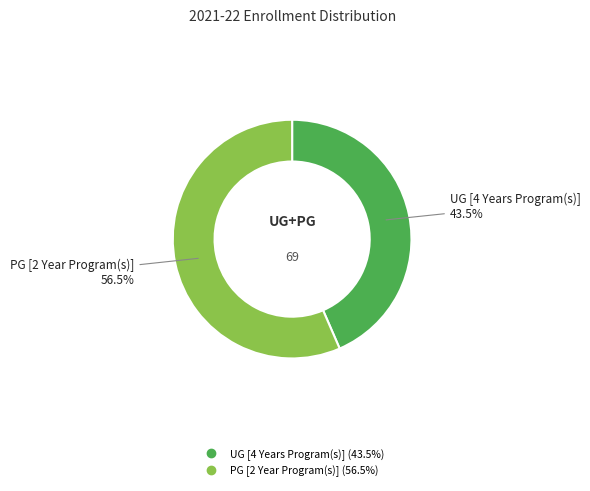

What is the total percentage of UG [4 Years Program(s)] and PG [2 Year Program(s)]?

100.0%